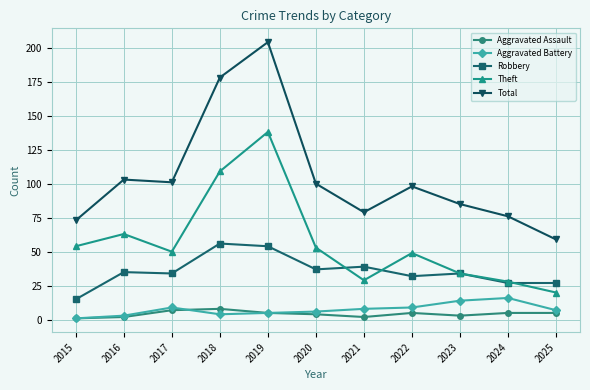

At how many categories does at least one series exceed 3?

11